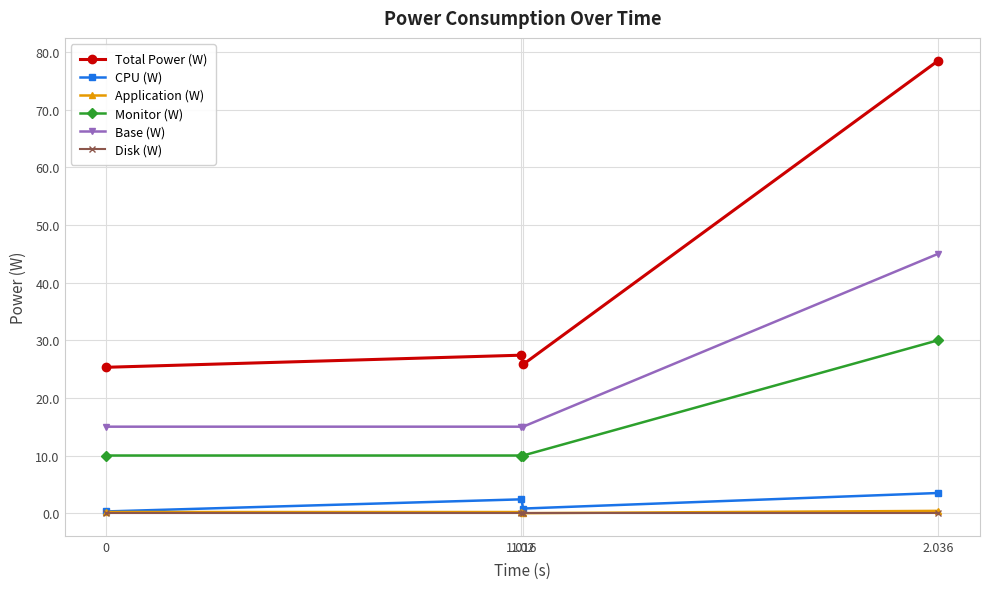

Which series has the largest total across all categories?

Total Power (W)